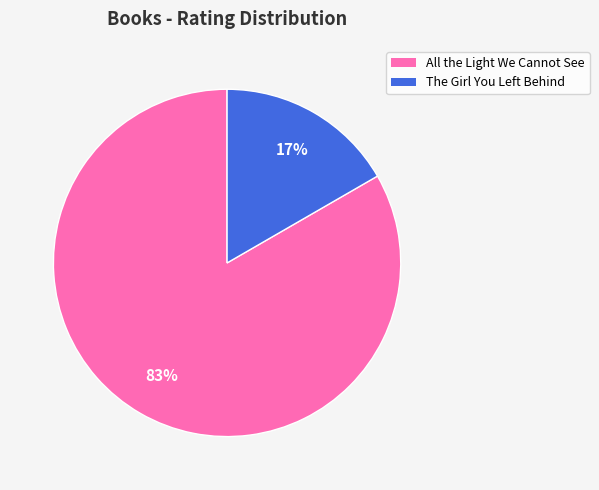

What is the majority slice?

All the Light We Cannot See